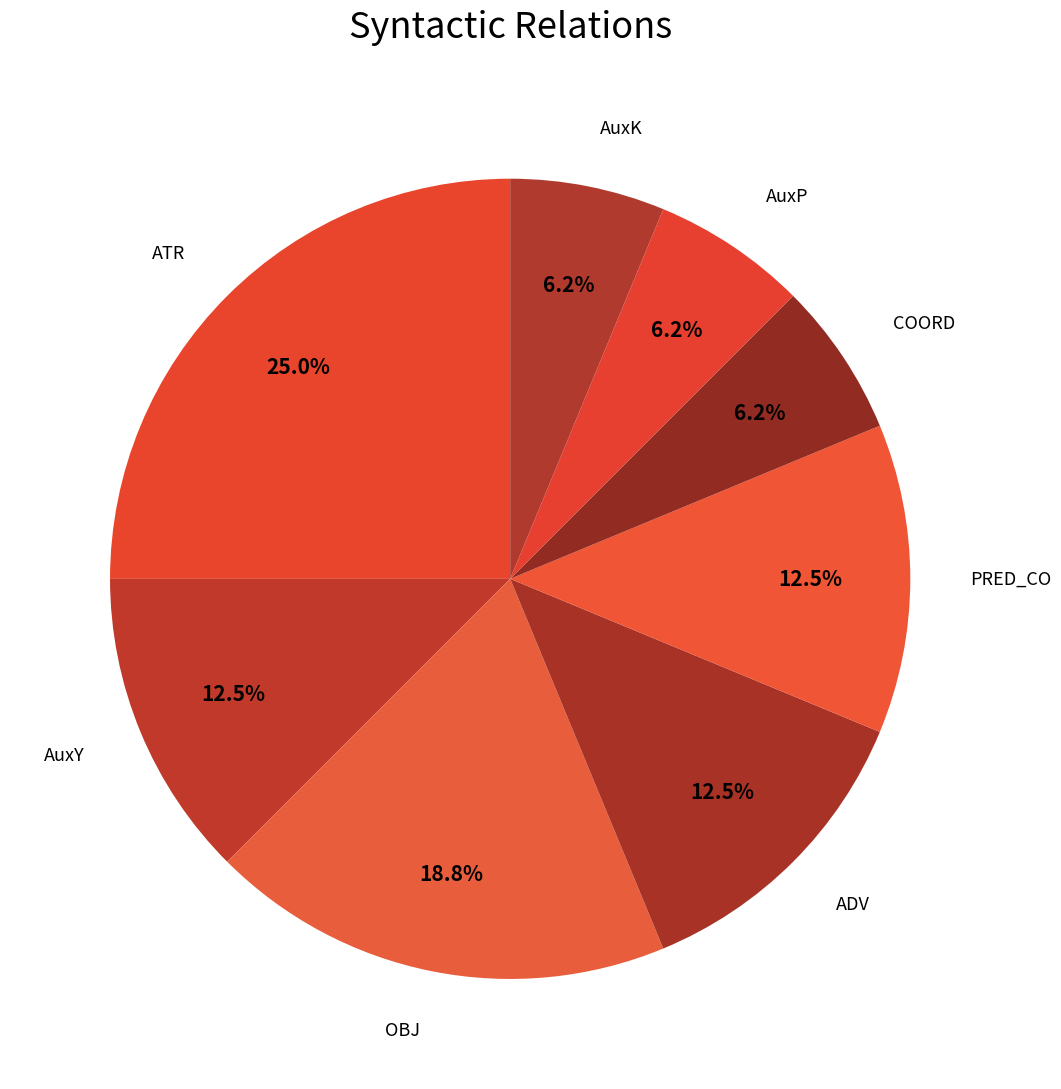

To the nearest percent, what is the difference between the largest and smallest slice percentages?

19%